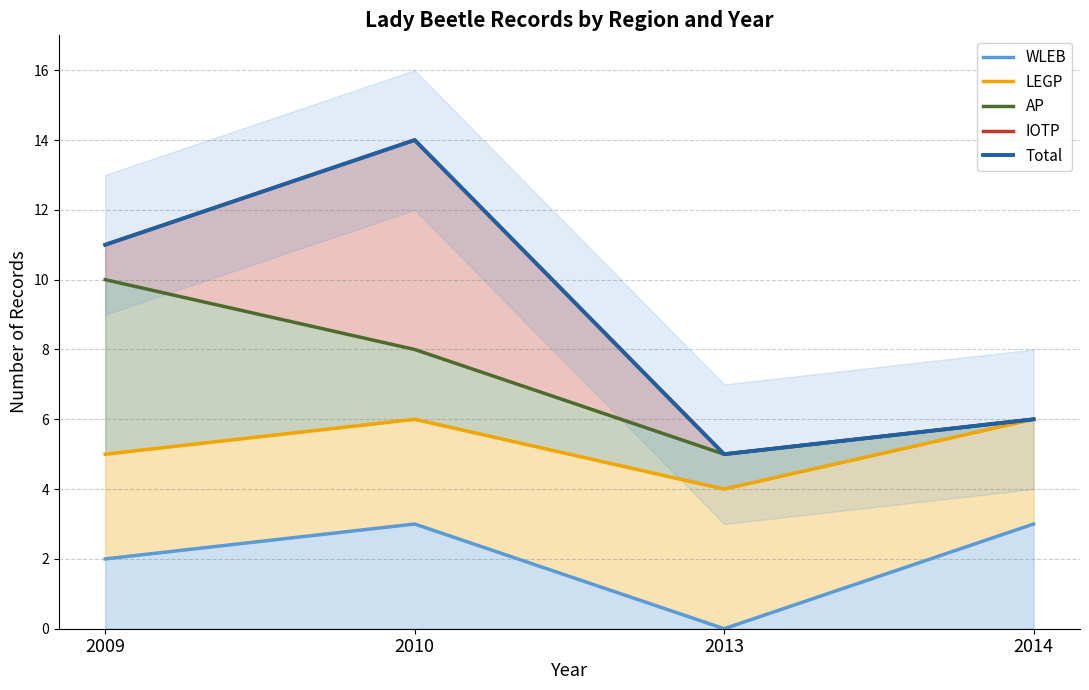

Rank the series at 2013 from lowest to highest value.

WLEB, LEGP, AP, IOTP, Total